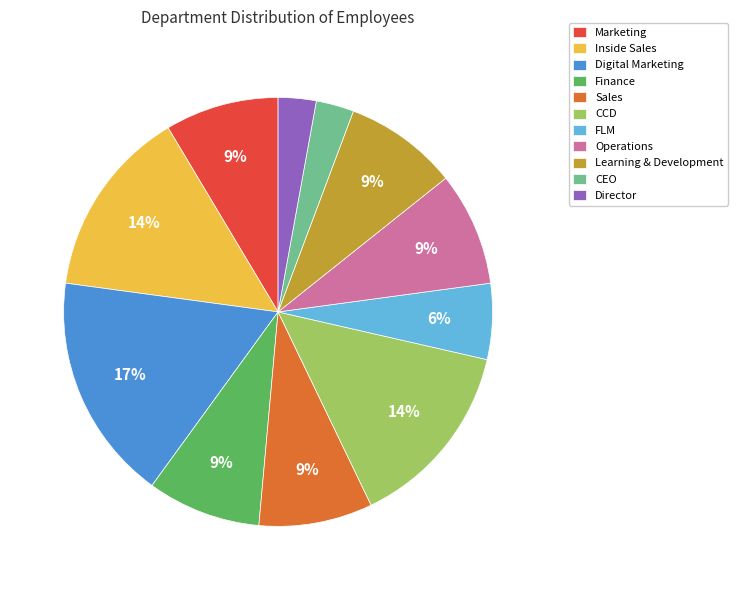

Is it true that Digital Marketing is 17% of the pie?

True